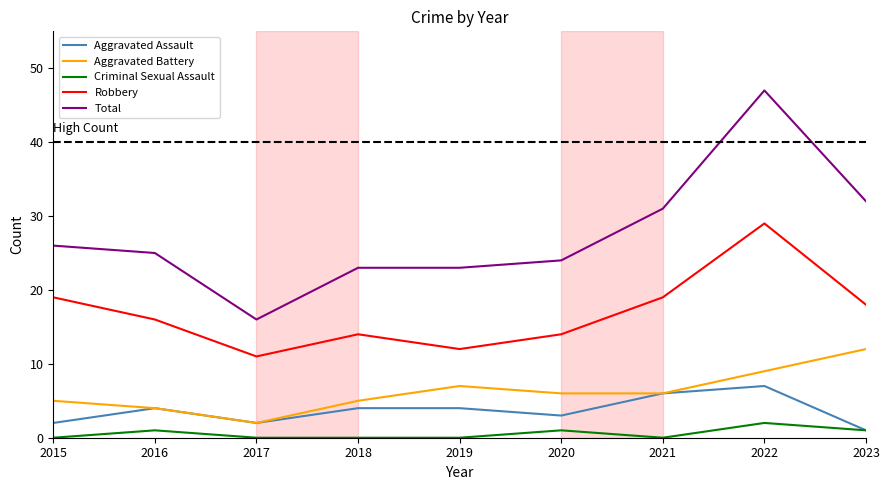

Read the Aggravated Battery value at 2022.

9